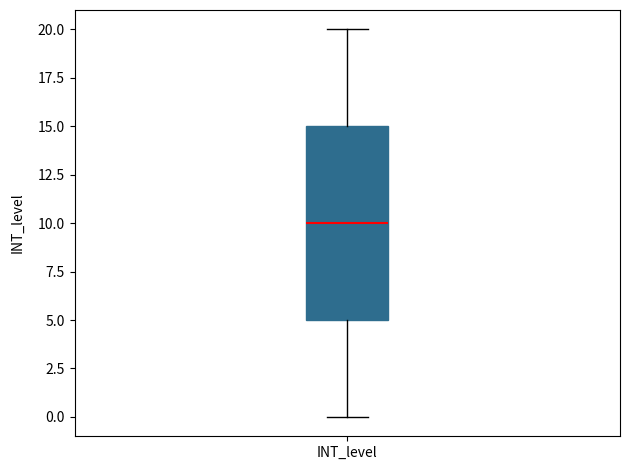

Where does the lower whisker of the box for INT_level end on the y-axis? The values are not printed on the chart, so give them approximately, as read against the axis.

0